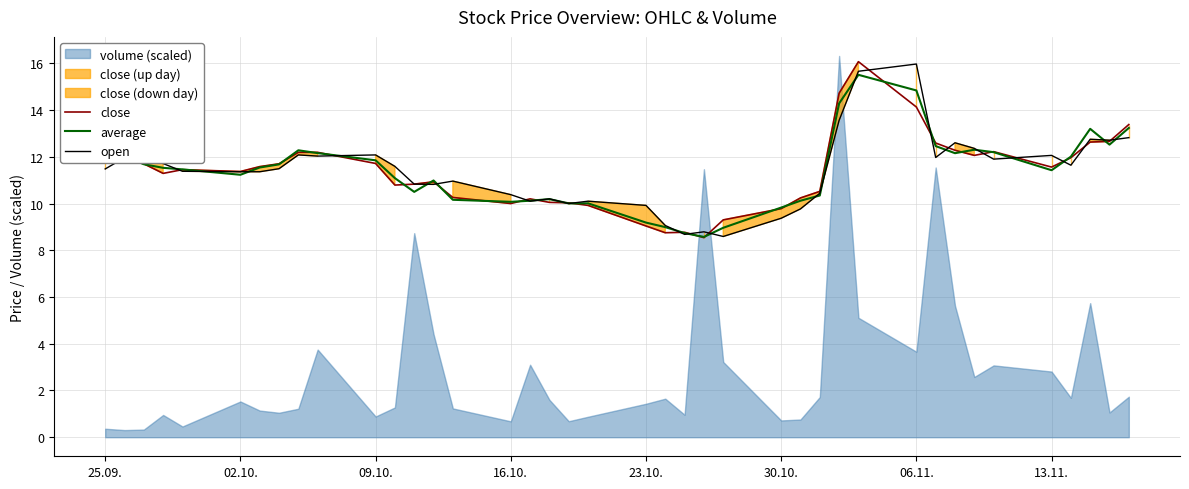

Is it true that average equals 16.7 at 13.11.?

False